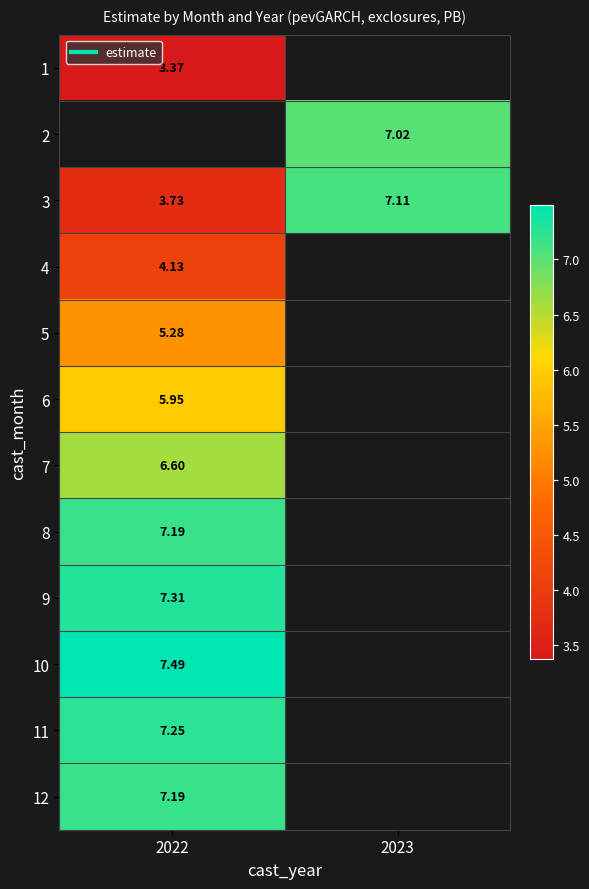

List the series in order of their overall mean, highest first.

1, 2, 3, 4, 5, 6, 7, 8, 9, 10, 11, 12